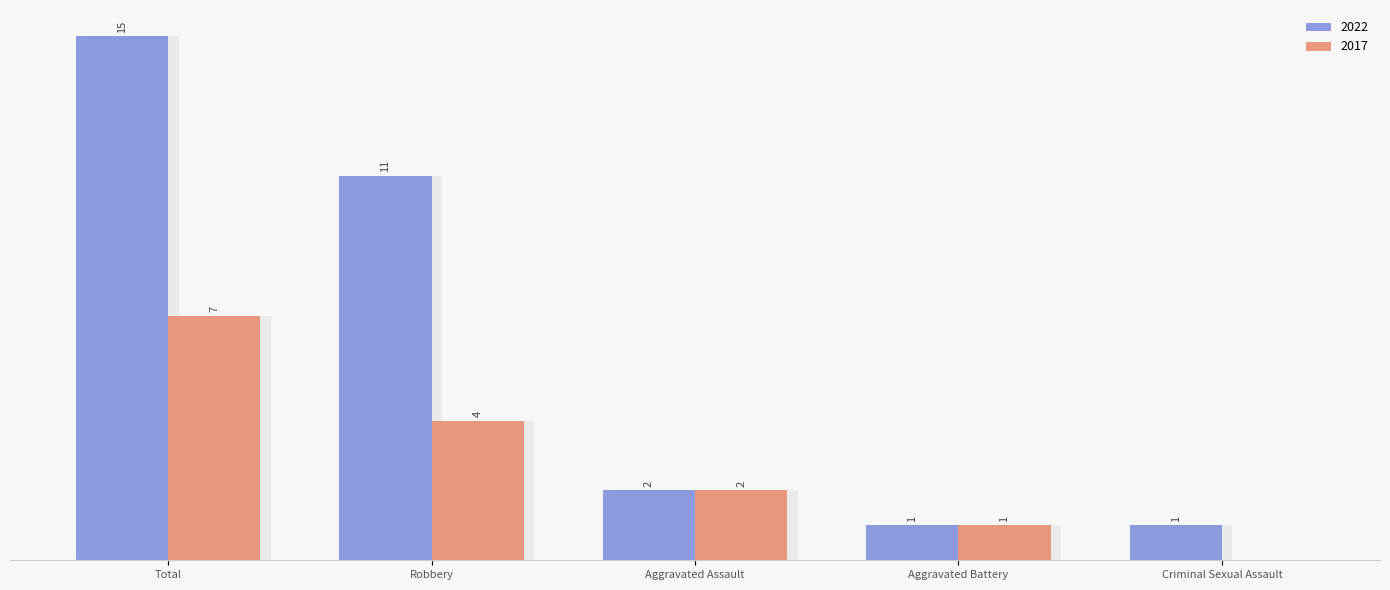

Which series has the largest total across all categories?

2022